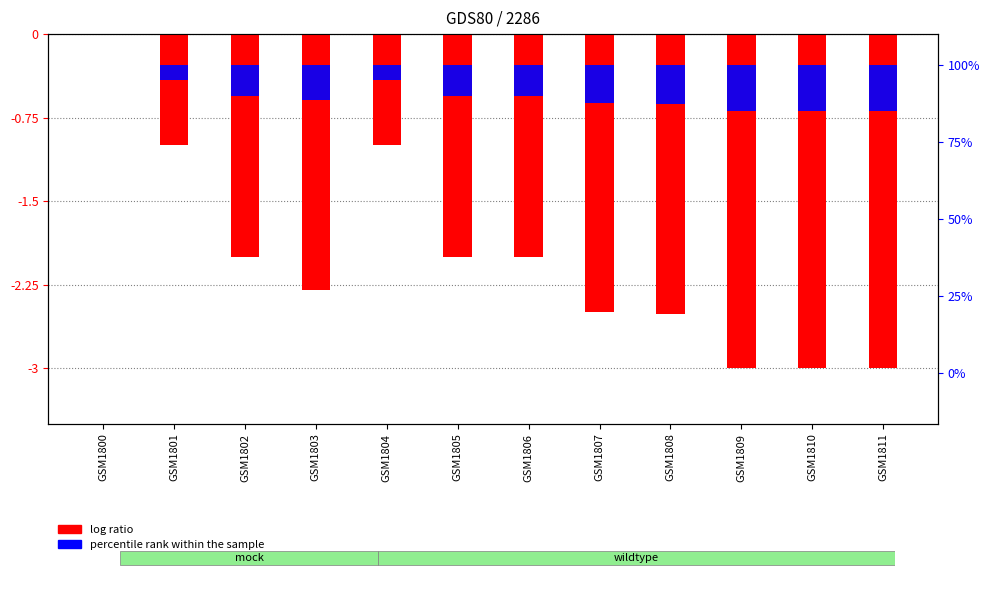

What is the difference between the log ratio values at GSM1809 and GSM1801?

2.0